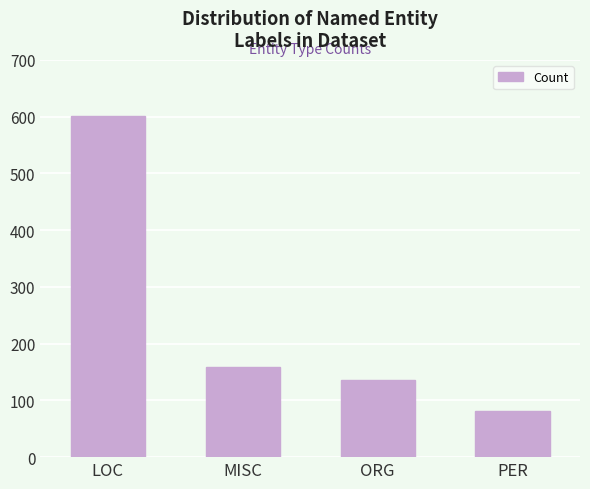

What is the minimum value shown in the chart?

82